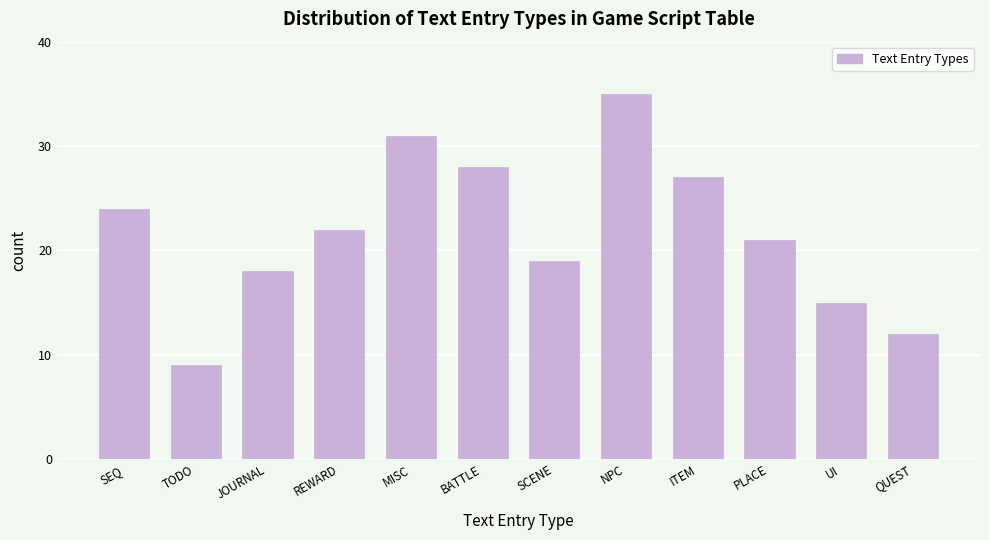

Reading left to right, extract all data points from this chart.

SEQ=24	TODO=9	JOURNAL=18	REWARD=22	MISC=31	BATTLE=28	SCENE=19	NPC=35	ITEM=27	PLACE=21	UI=15	QUEST=12